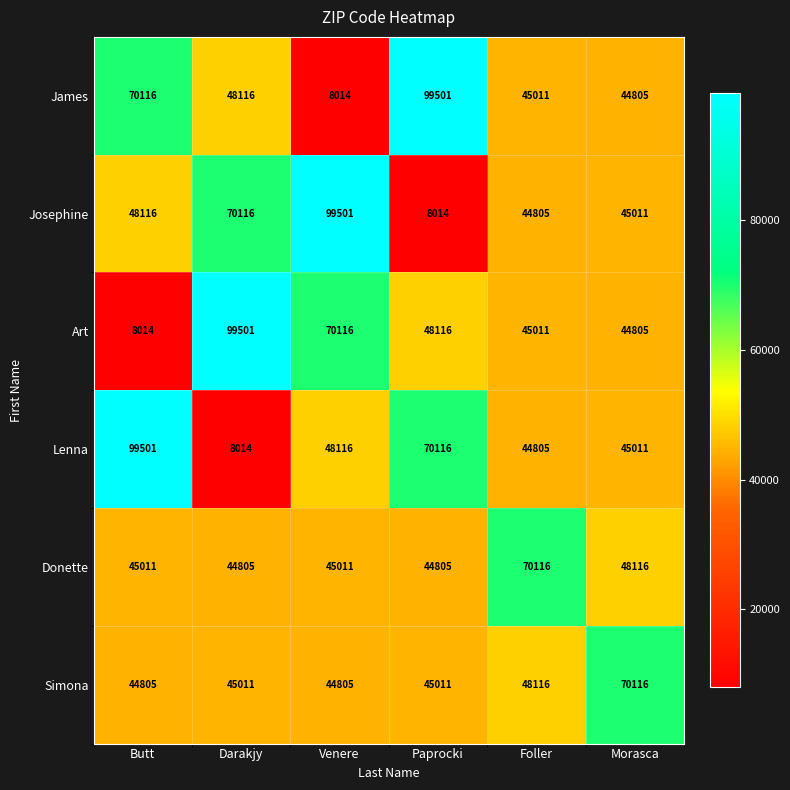

What is the total value across all series at Venere?

315563